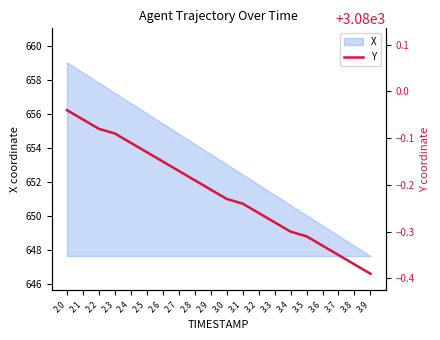

True or false: the data shows 672.9 at 3.3.

False